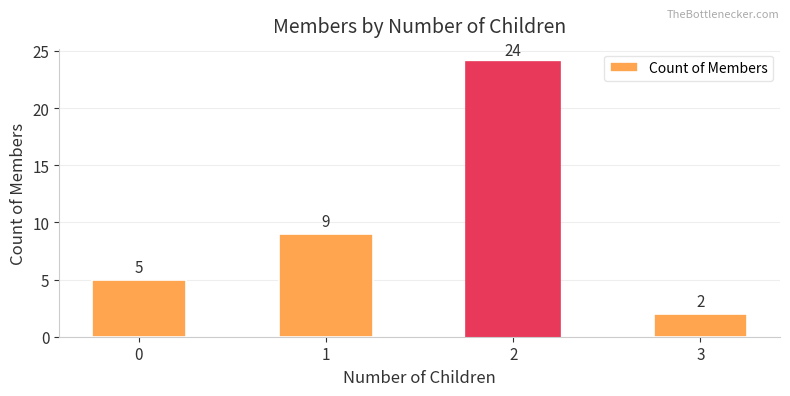

Count the values in the range 5 to 24.

3